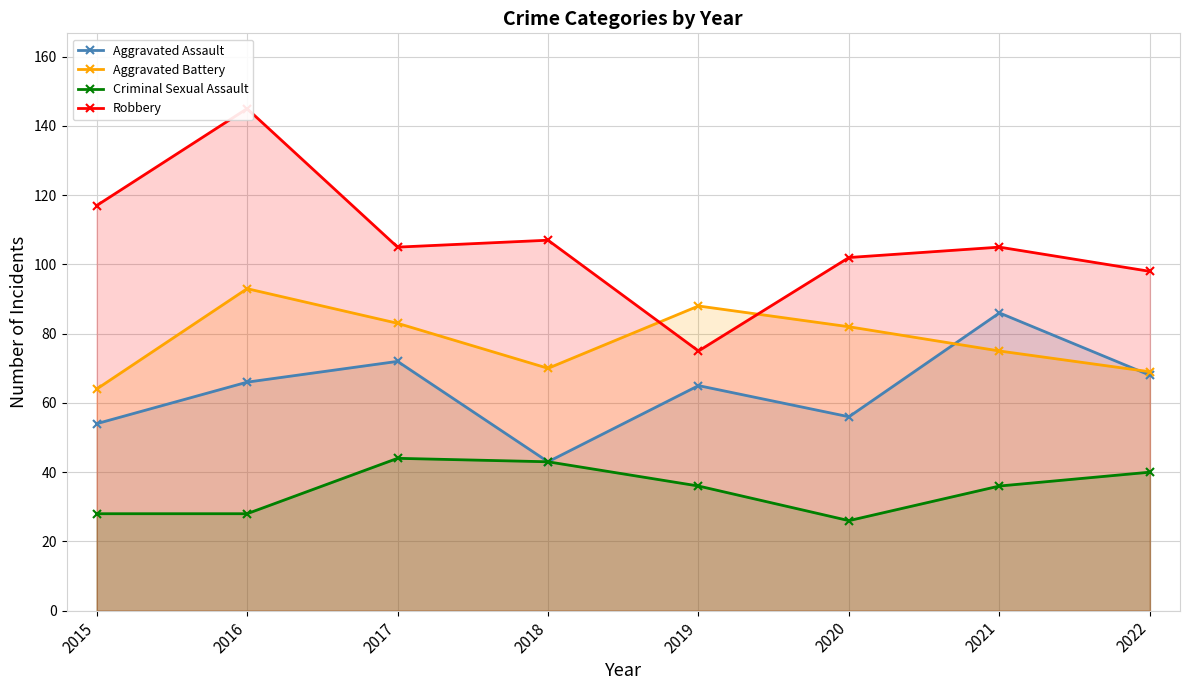

What are all the series names shown in the legend?

Aggravated Assault, Aggravated Battery, Criminal Sexual Assault, Robbery